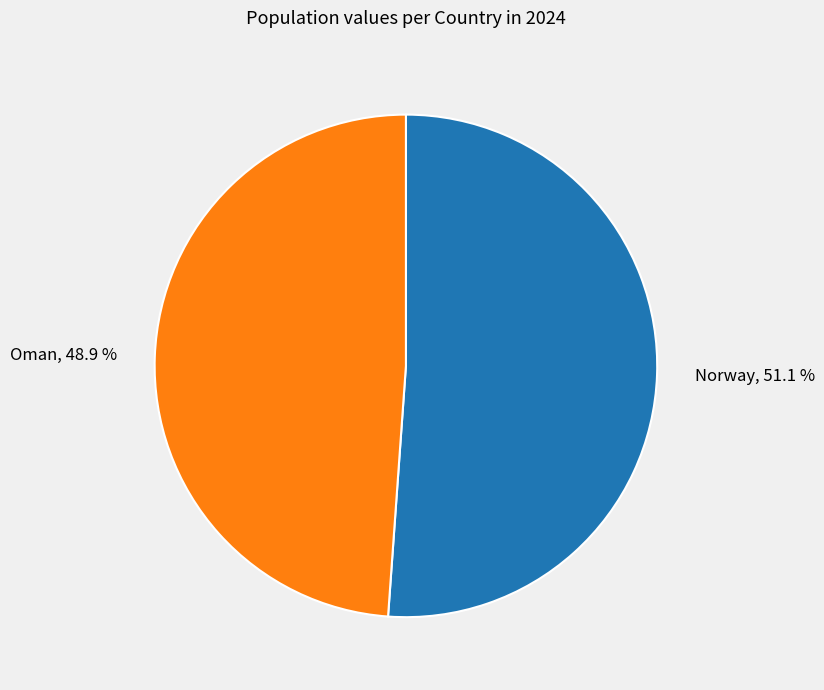

The Oman slice represents 57% of the pie. True or false?

False